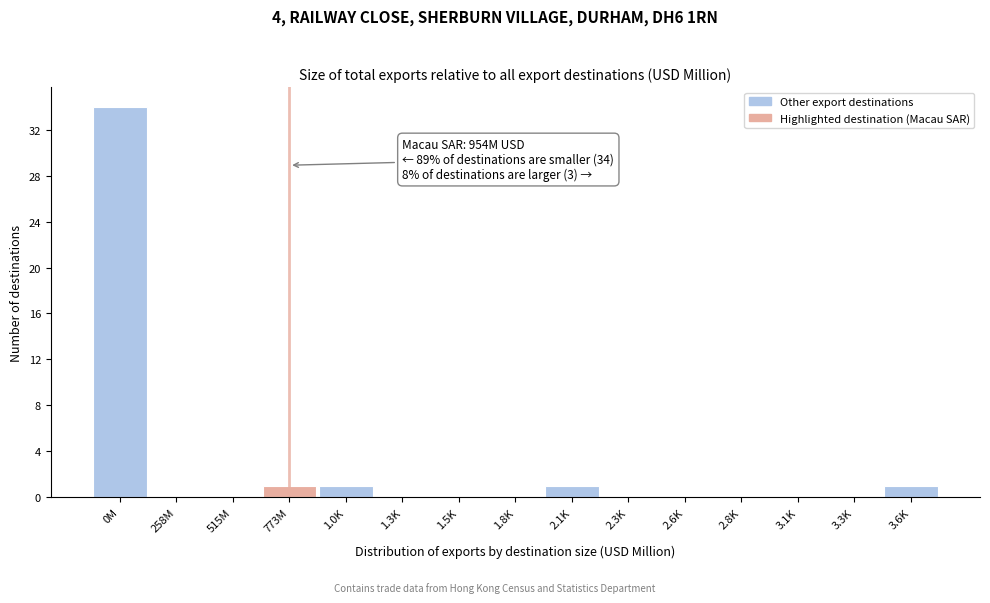

Reading right to left, list all the values displayed in this chart.

3.6K=1	3.3K=0	3.1K=0	2.8K=0	2.6K=0	2.3K=0	2.1K=1	1.8K=0	1.5K=0	1.3K=0	1.0K=1	773M=1	515M=0	258M=0	0M=34